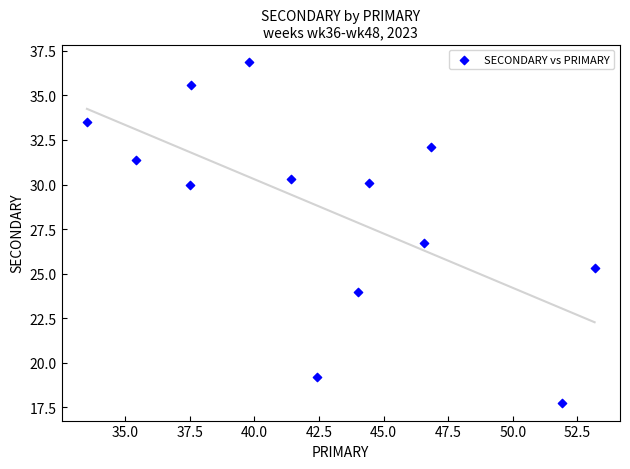

What Y value in the scatter plot is closest to 27?

26.7